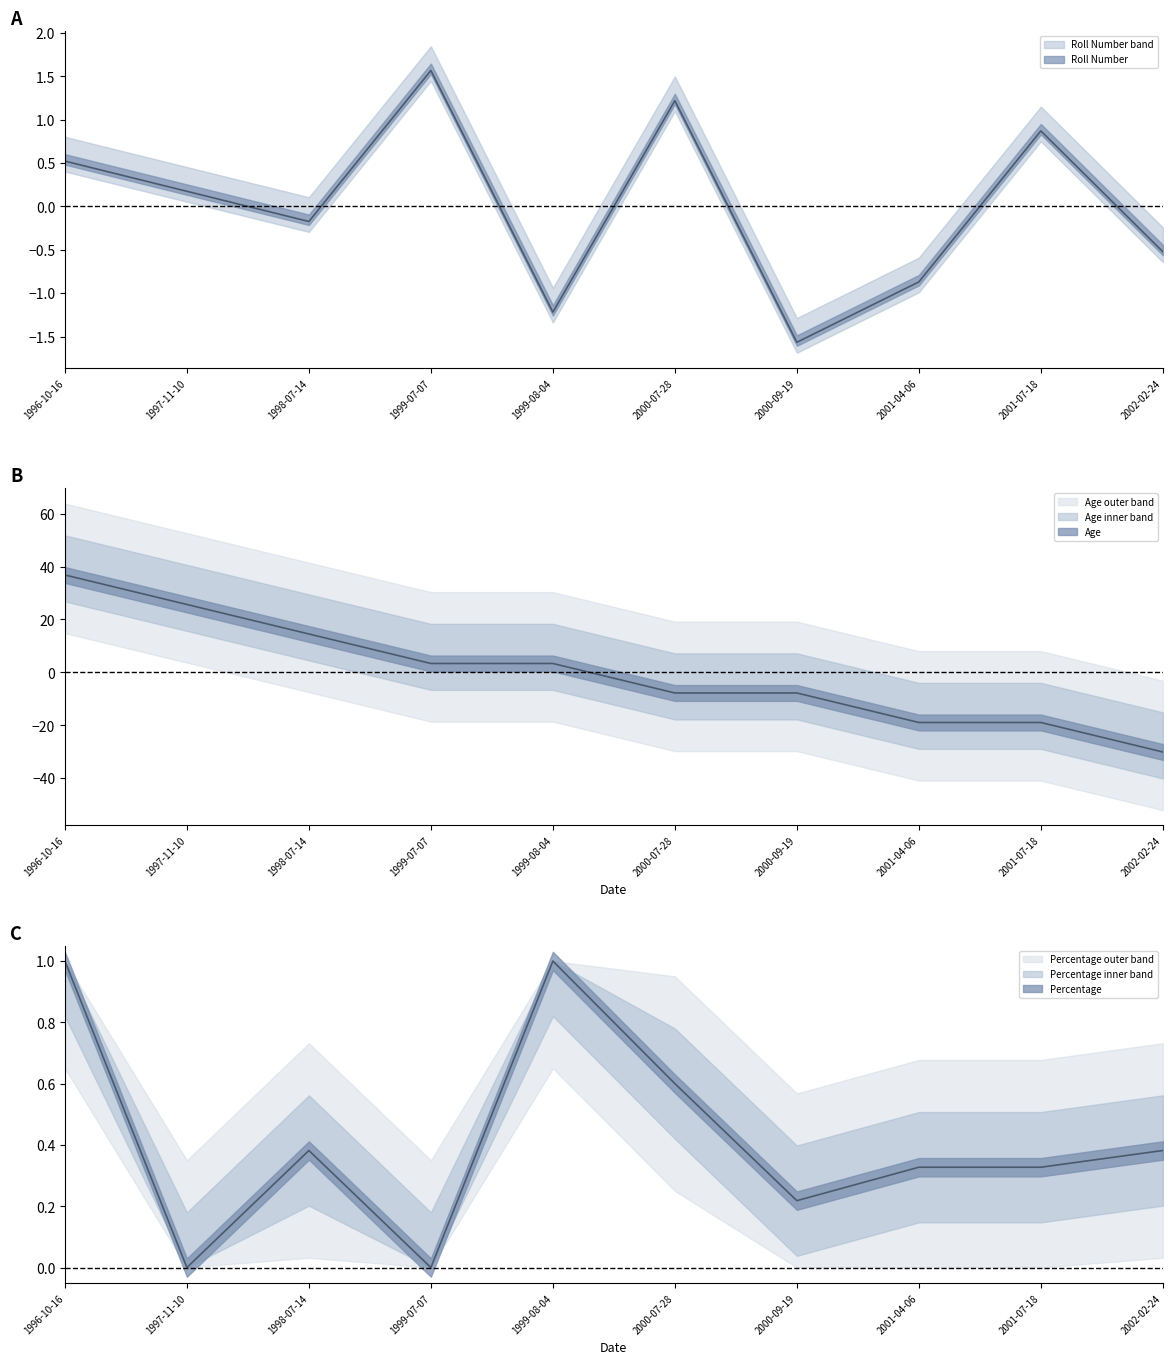

What is the total value across all series at 1997-11-10?

25.8